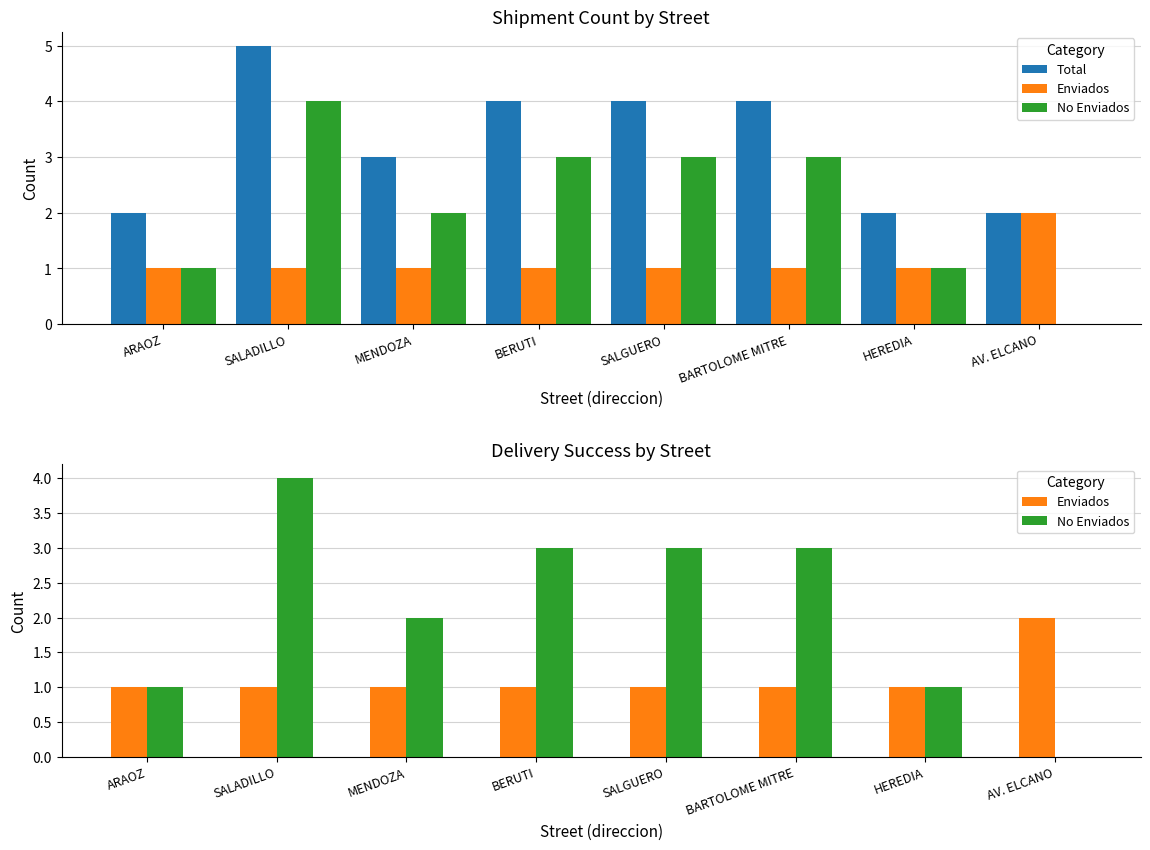

List the series in order of their peak value, highest first.

Total, No Enviados, Enviados